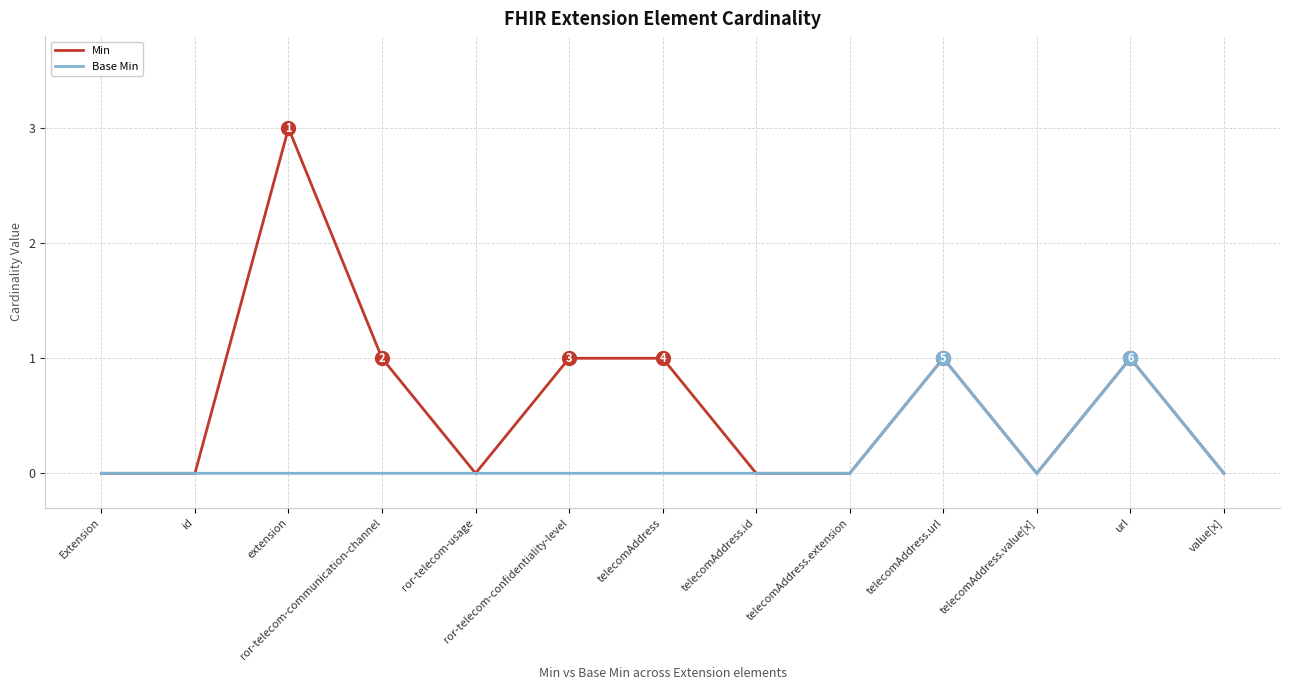

What position from the left is ror-telecom-usage?

5